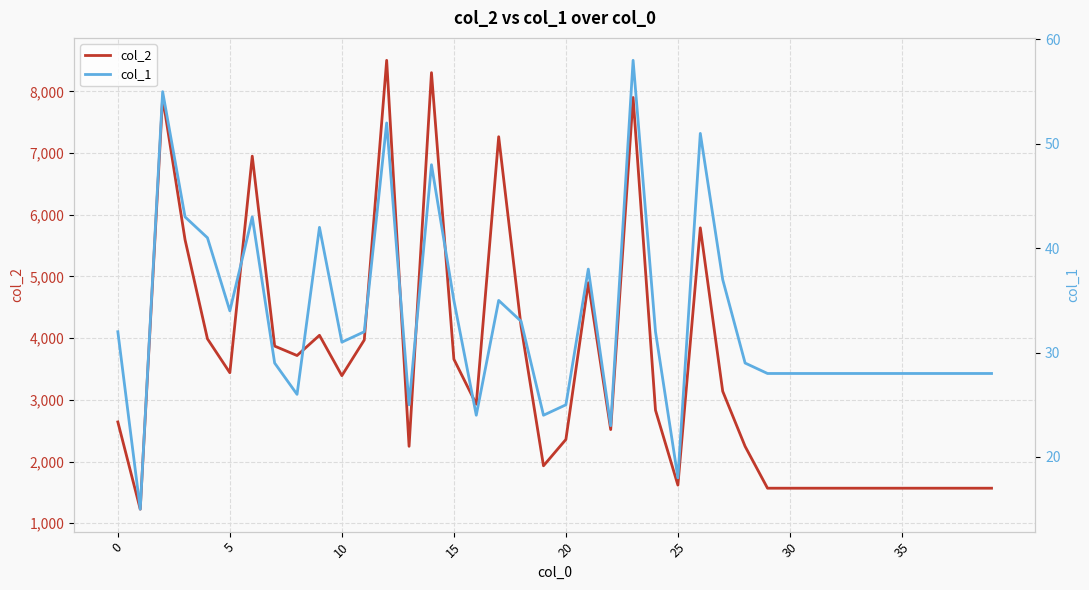

How many values in the col_2 series exceed 2929?

19